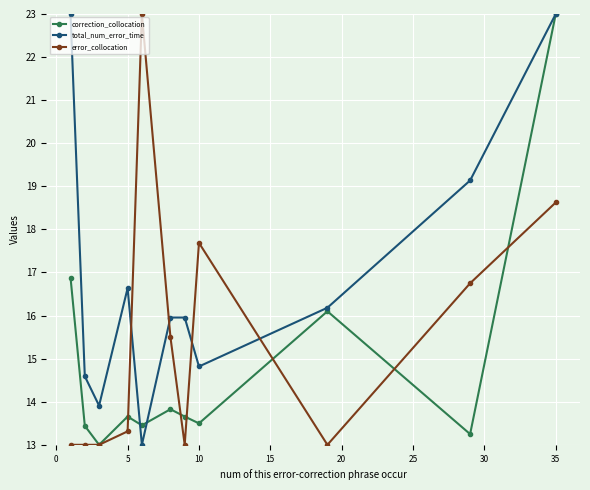

What is the value of the error_collocation point at the 4th from the left?

13.3